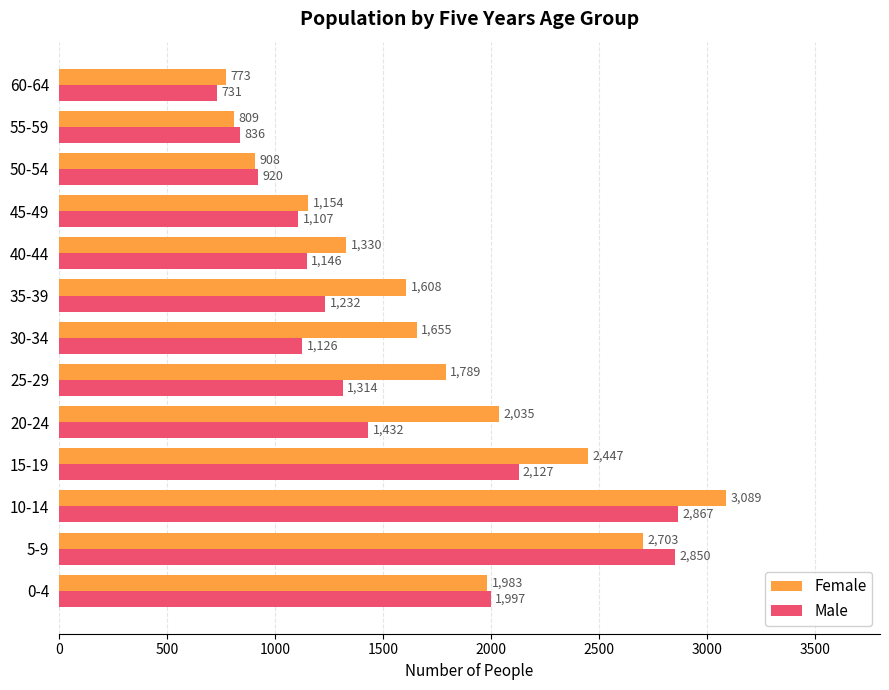

What is the difference between the Male values at 15-19 and 5-9?

723